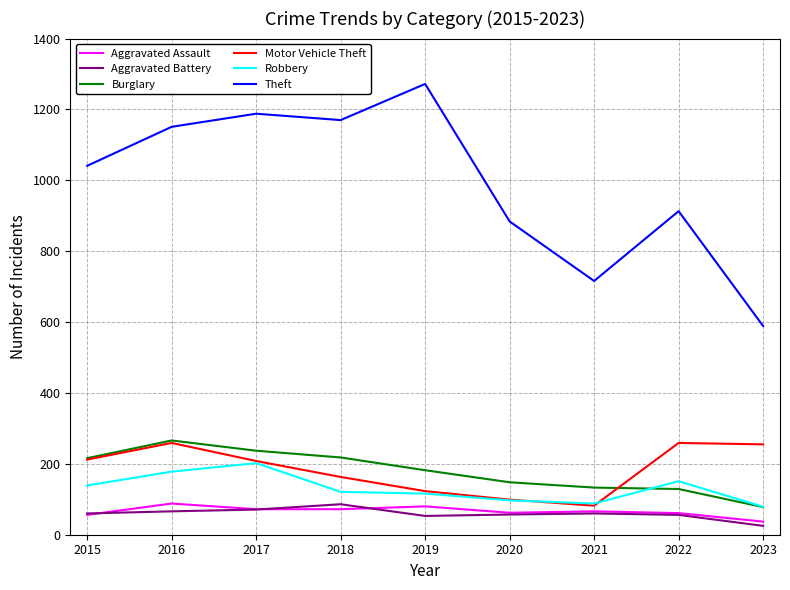

At which category does the chart reach its minimum across all series?

2023